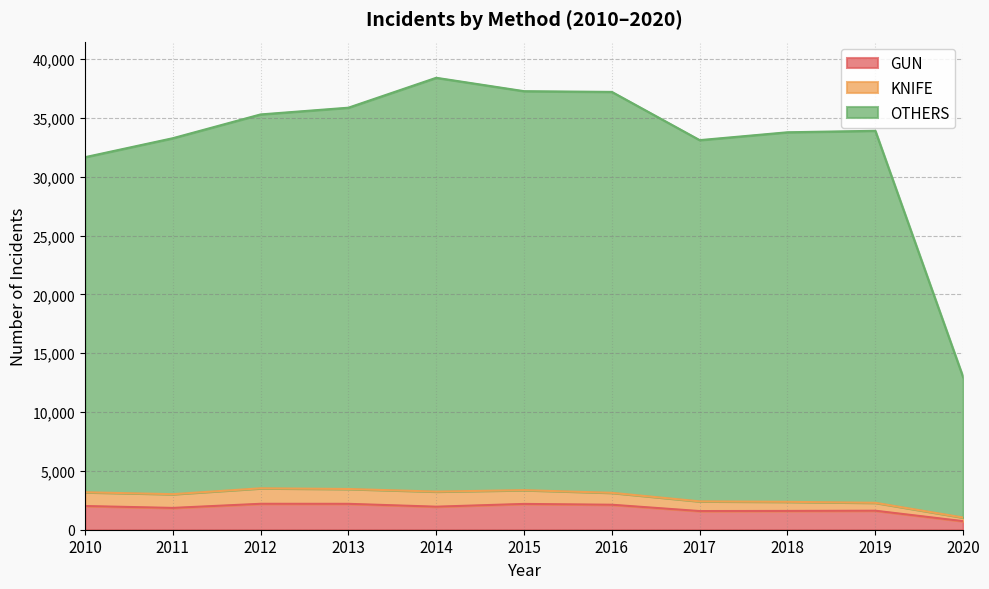

The value of OTHERS at 2014 is 61748. True or false?

False